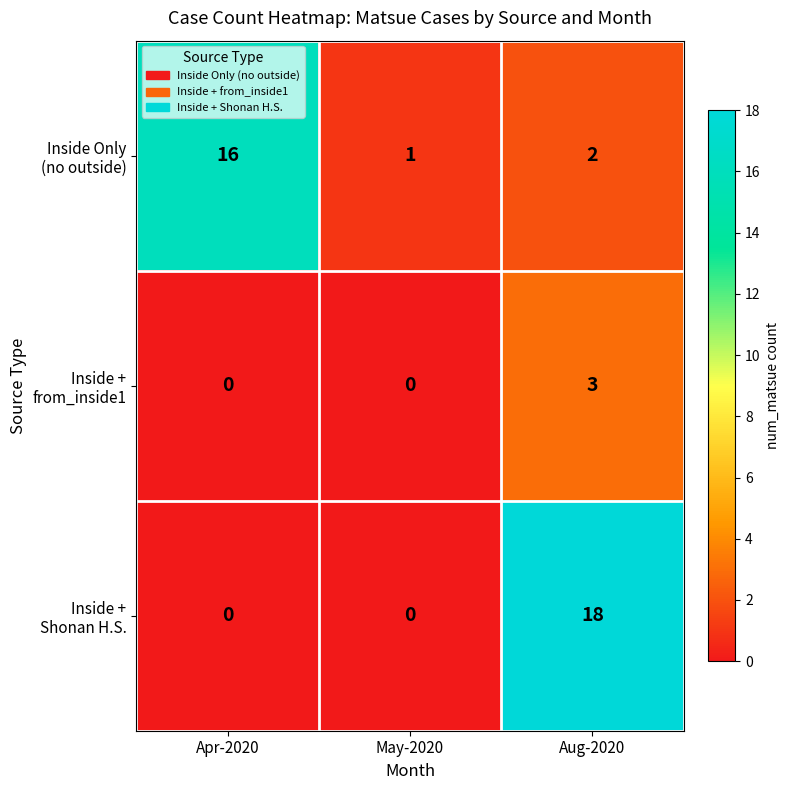

What is the maximum value shown in the chart?

18